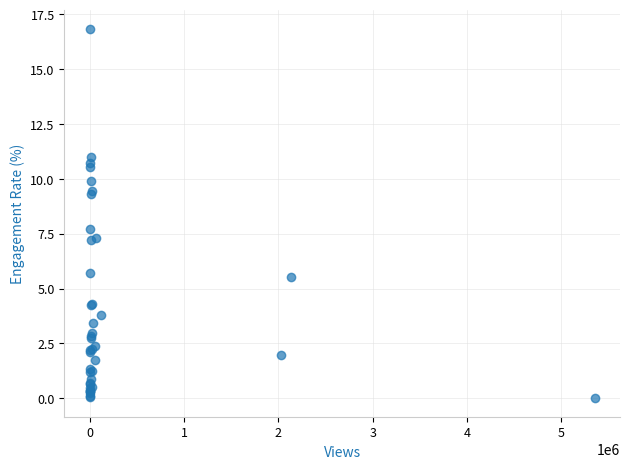

What Y value in the scatter plot is closest to 8?

7.7